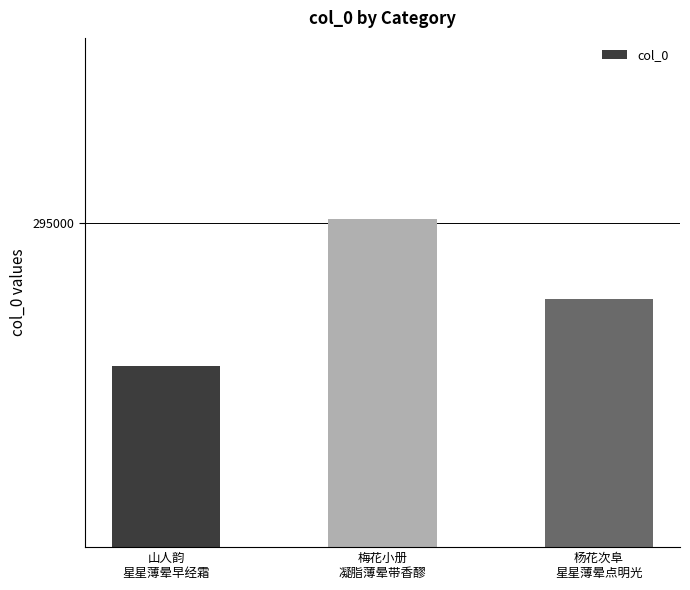

Does the chart contain any negative values?

No